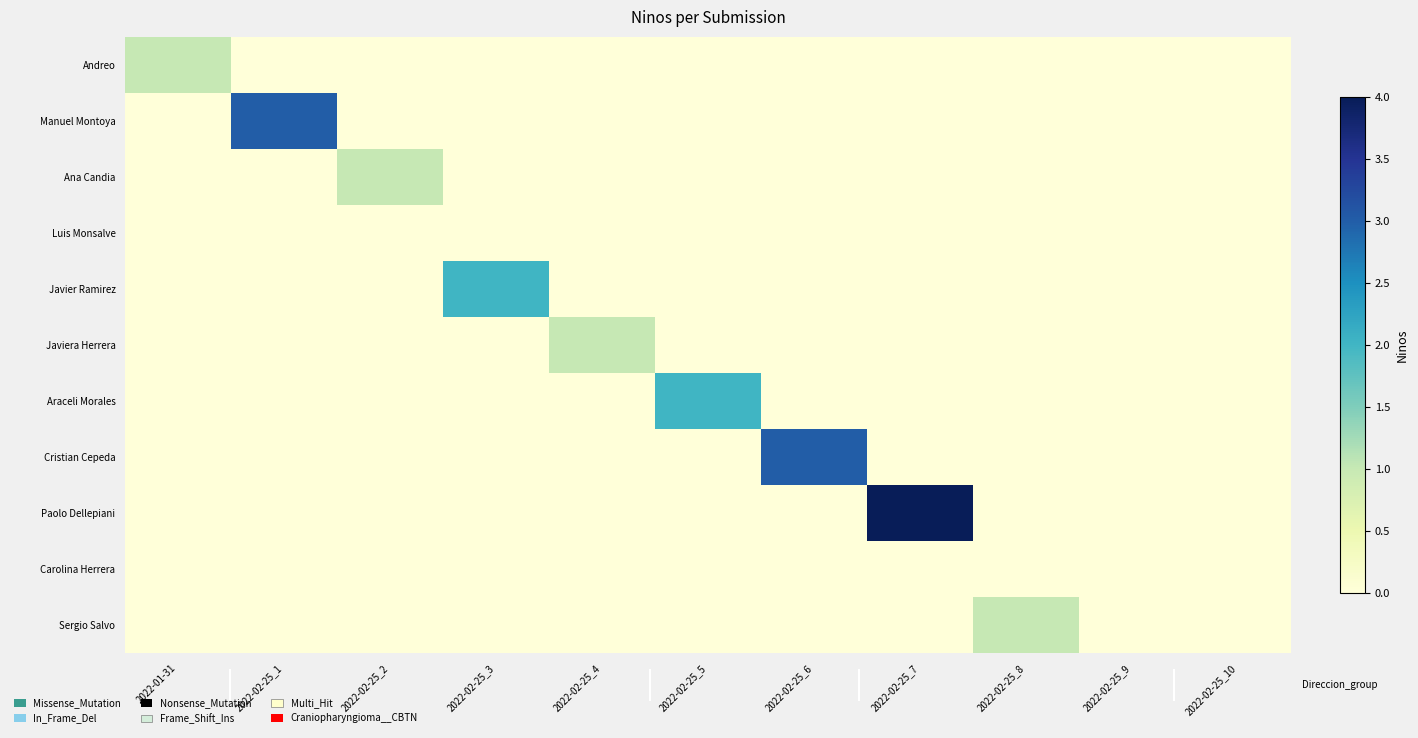

What is the spread (max minus min) of values at 2022-02-25_4?

1